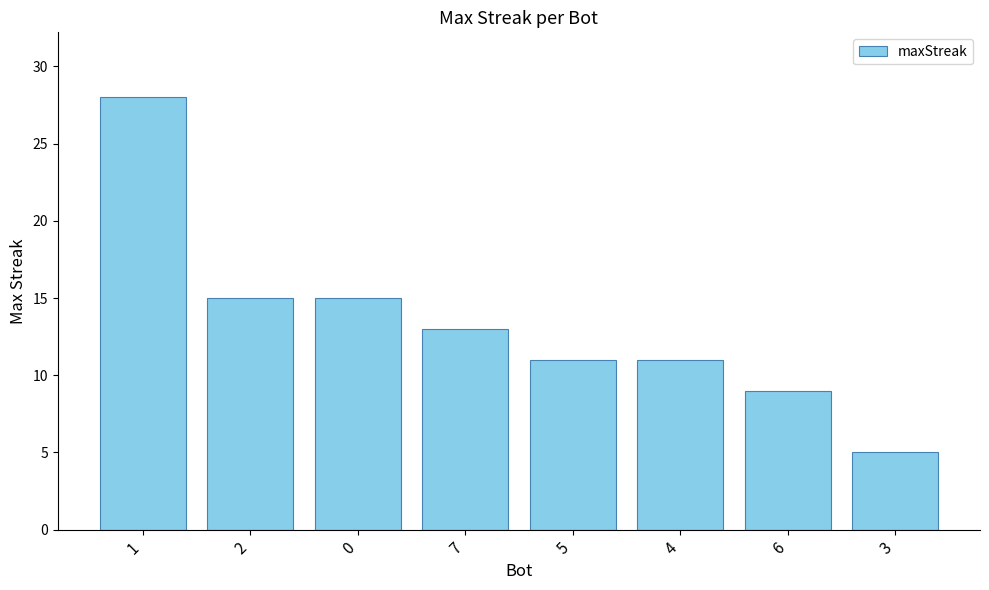

Does the chart contain any negative values?

No